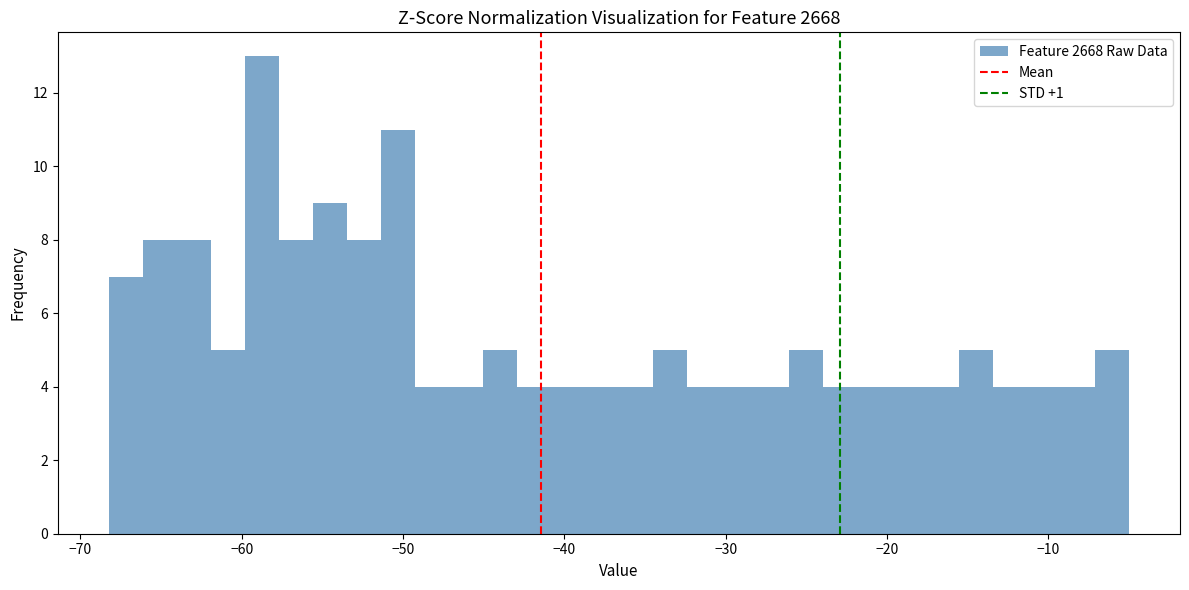

Around what value on the x-axis is the tallest bar? Give the approximate position of its centre, as read against the axis.

-59